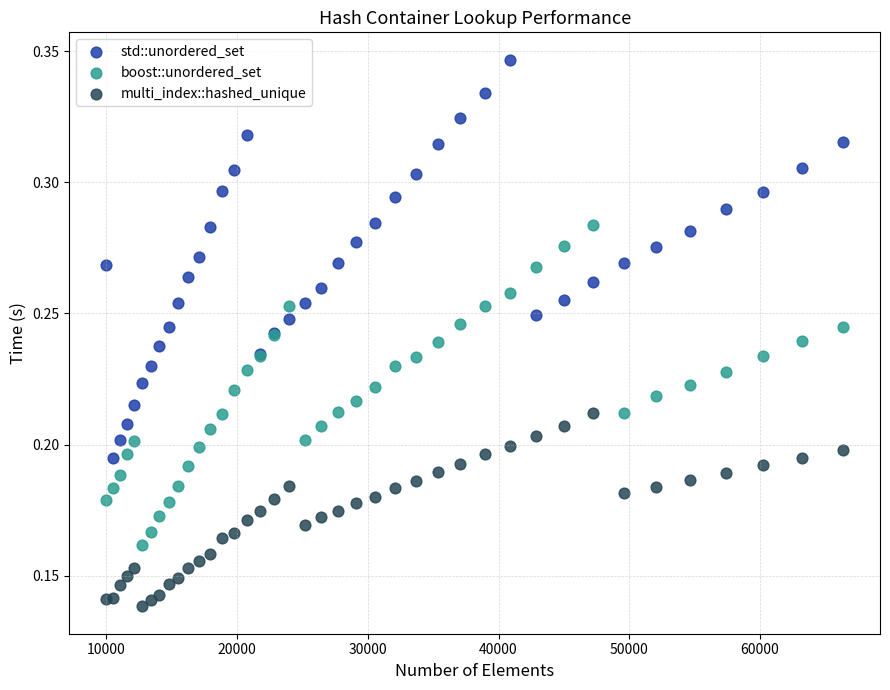

Which series contains the lowest Y value?

multi_index::hashed_unique